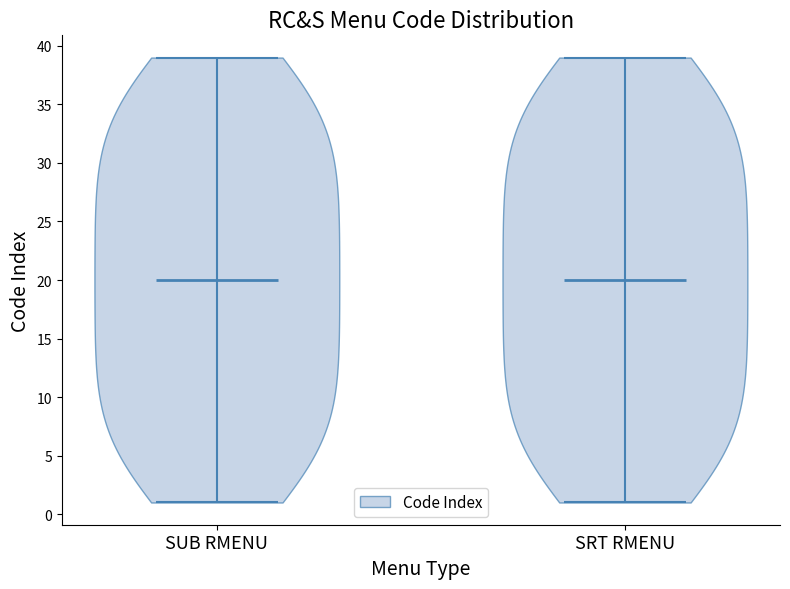

Reading left to right, read every violin against the y-axis: where its median line is, and the lowest and highest points it reaches. The values are not printed on the chart, so give them approximately, as read against the axis.

SUB RMENU: median line 20, lowest point 1, highest point 39
SRT RMENU: median line 20, lowest point 1, highest point 39